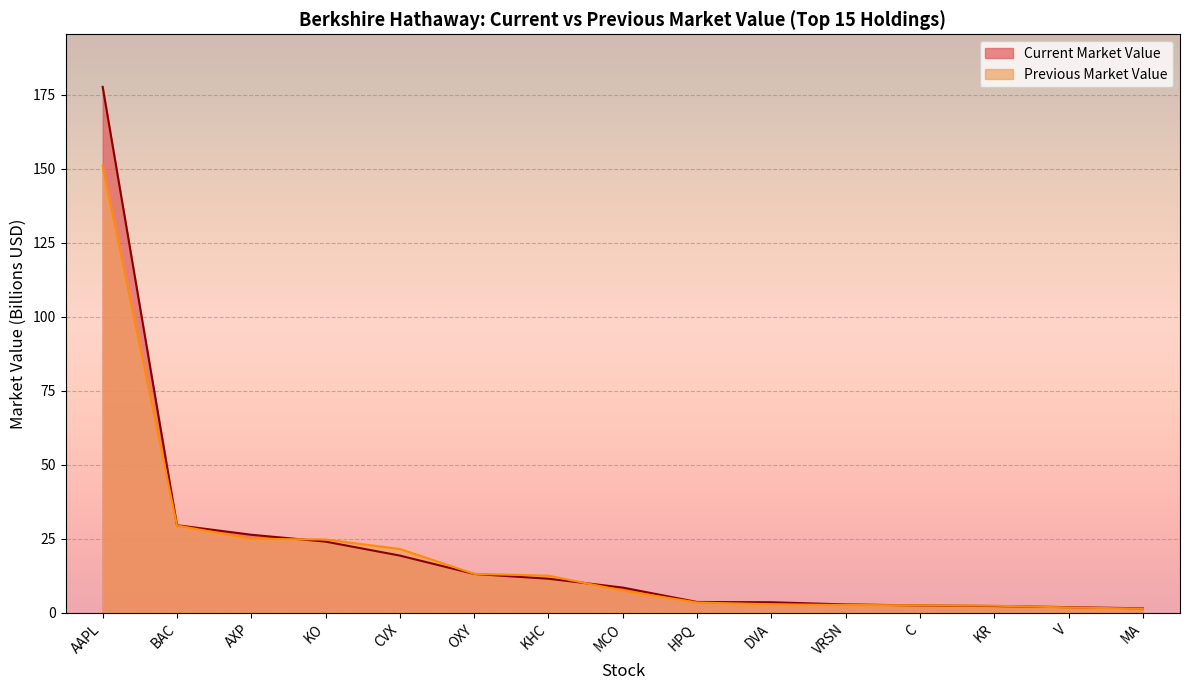

Reading left to right, extract all data points from this chart.

Current Market Value: 177.6	29.6	26.4	24.1	19.4	13.2	11.6	8.6	3.7	3.6	2.9	2.5	2.4	2.0	1.6
Previous Market Value: 151.0	29.5	25.0	24.8	21.6	13.2	12.6	7.5	3.5	2.9	2.7	2.6	2.5	1.9	1.4